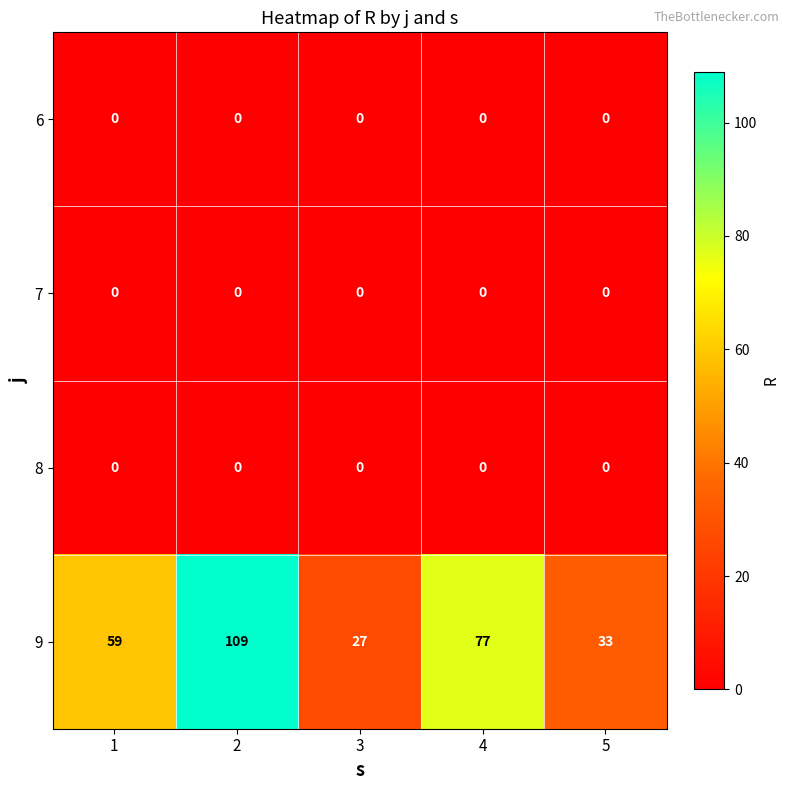

What is the total value across all series at 2?

109